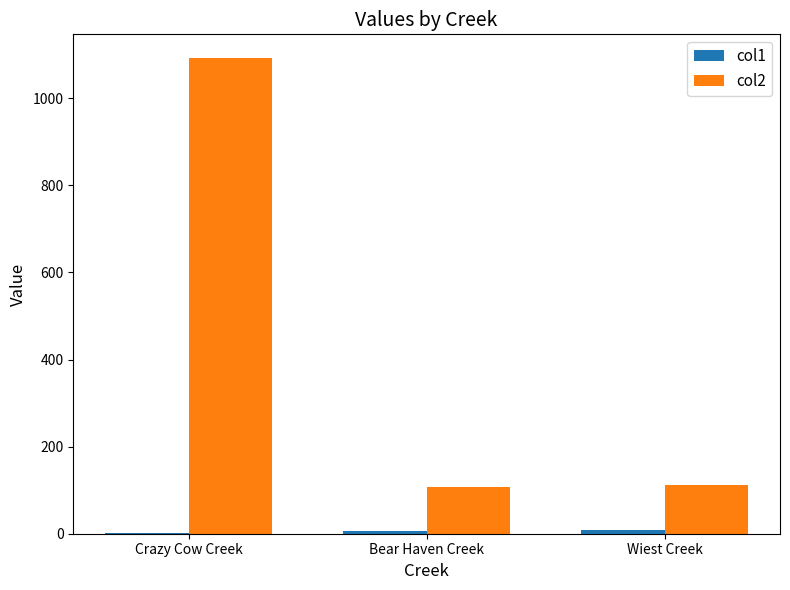

The col2 series shows 67.6 at Wiest Creek. True or false?

False